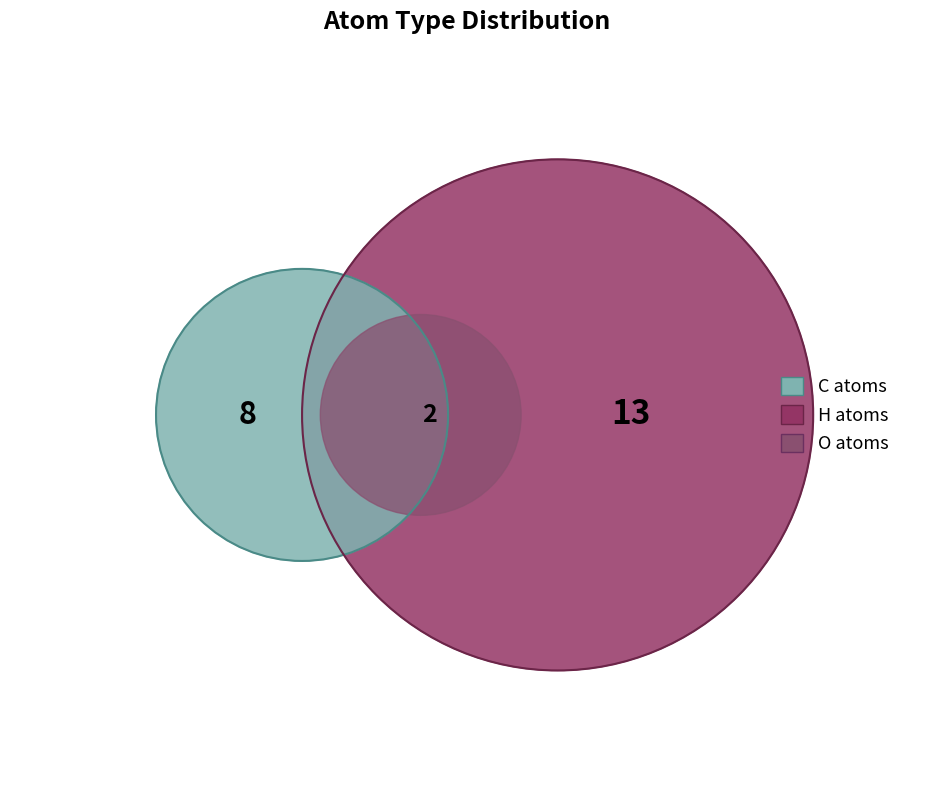

Is it true that C is 35% of the pie?

True